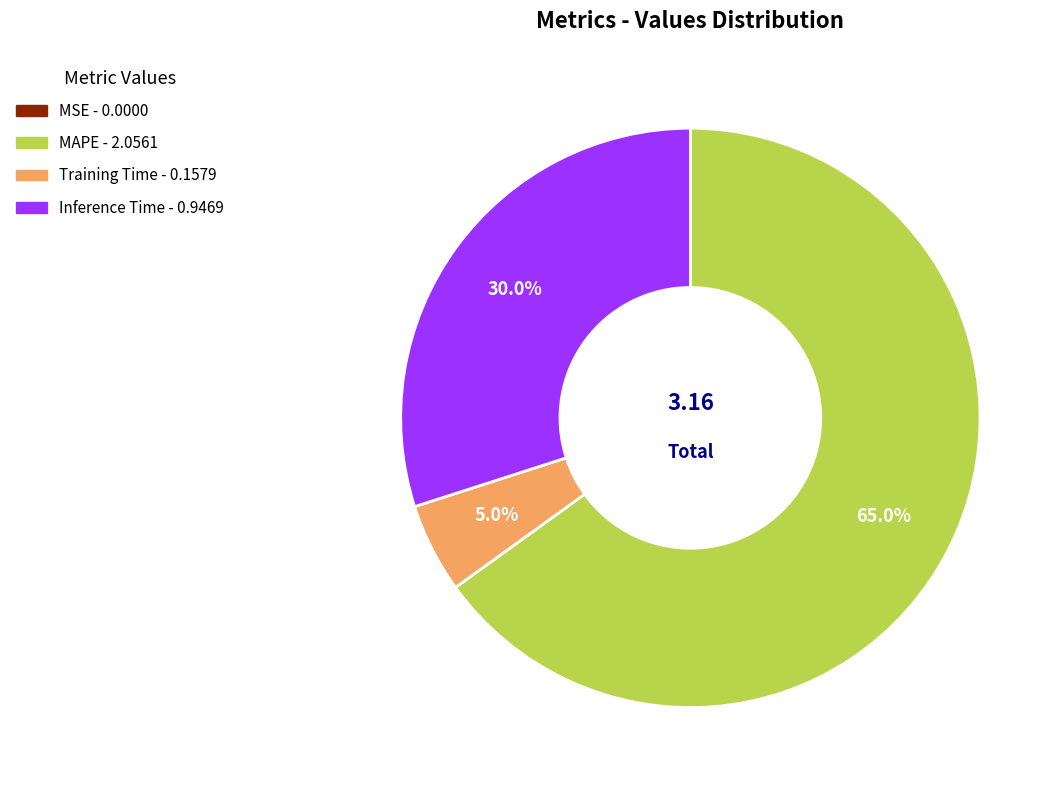

Which has a higher value, Training Time or MAPE?

MAPE